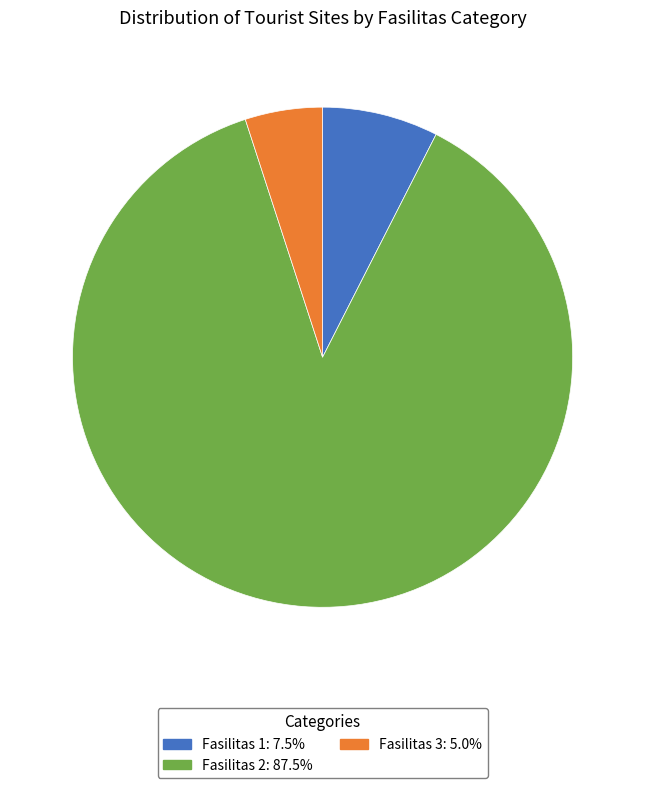

How many segments does this pie chart have?

3